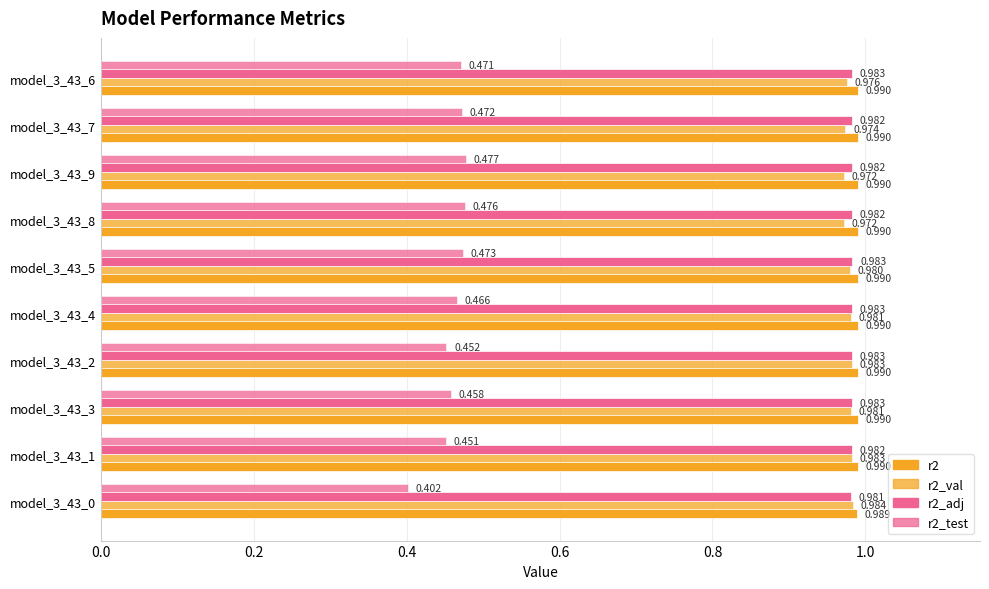

How many data points does each series have?

10